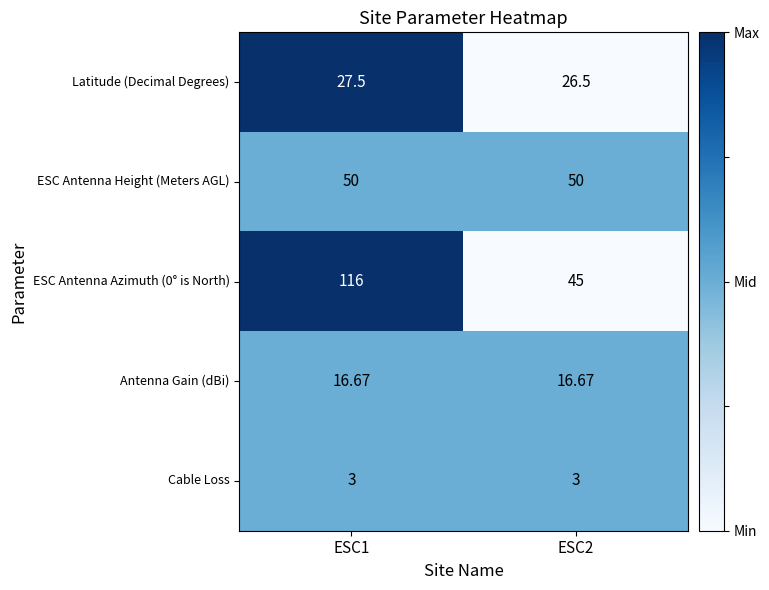

Which series has the largest range (max minus min)?

ESC Antenna Azimuth (0° is North)